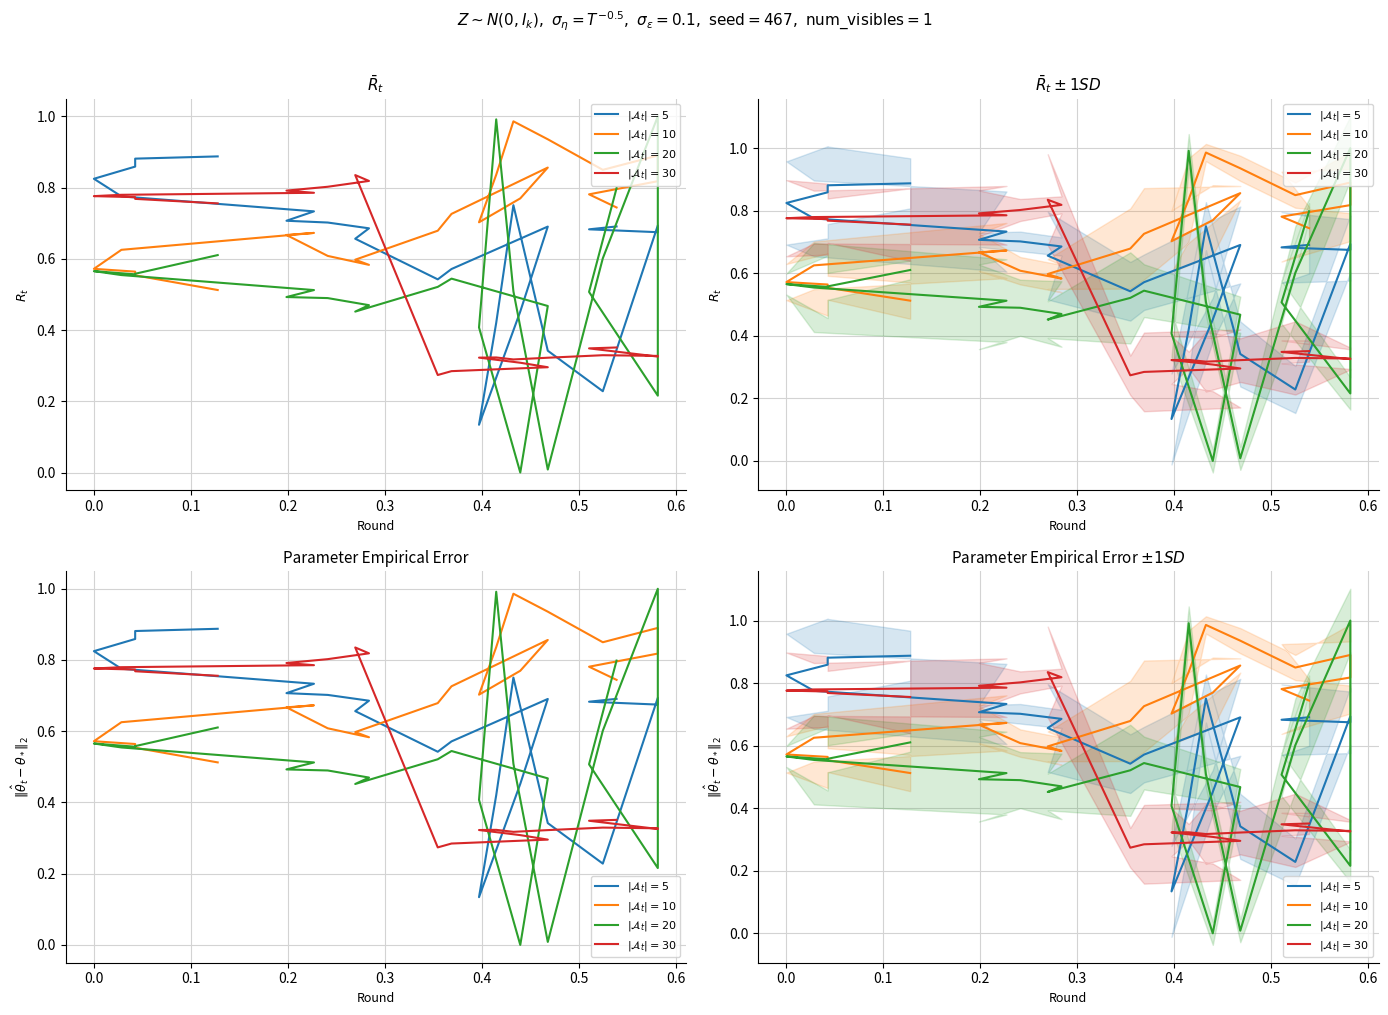

Does the chart display data point markers on the line(s)?

No